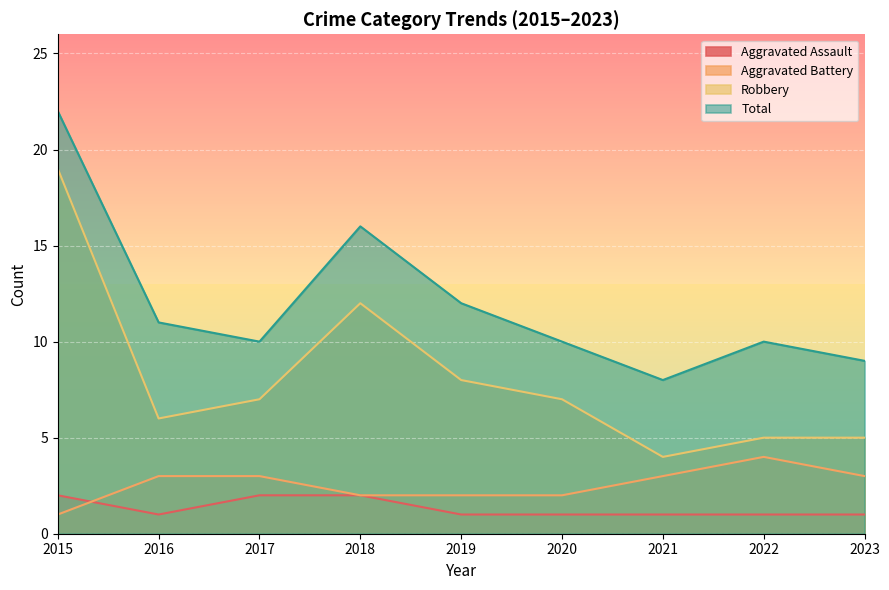

Is the value of Aggravated Assault at 2017 greater than the value of Robbery at 2022?

No